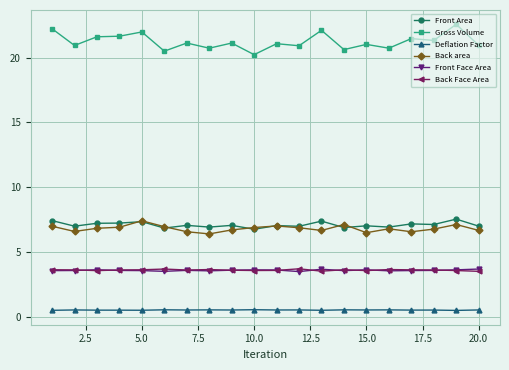

What is the average value of the Back Face Area series?

3.6